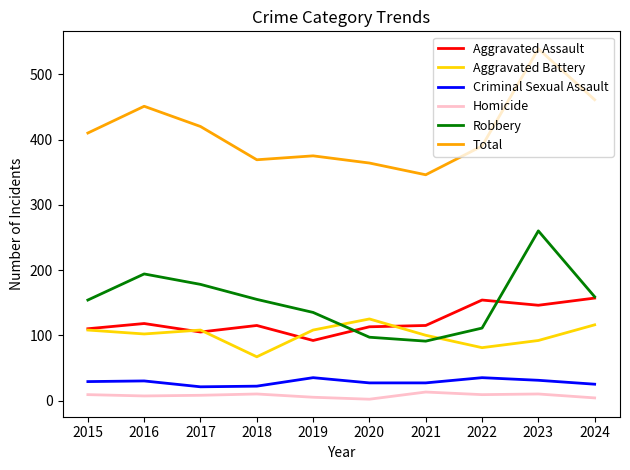

Between 2017 and 2020, which series saw the biggest shift?

Robbery